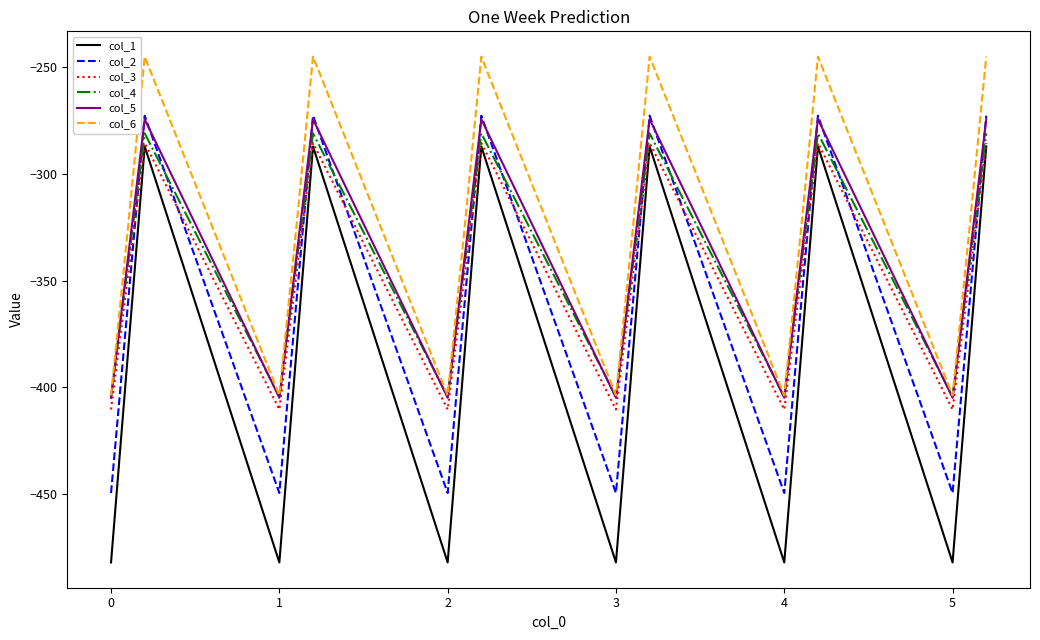

Which series has the largest total across all categories?

col_6